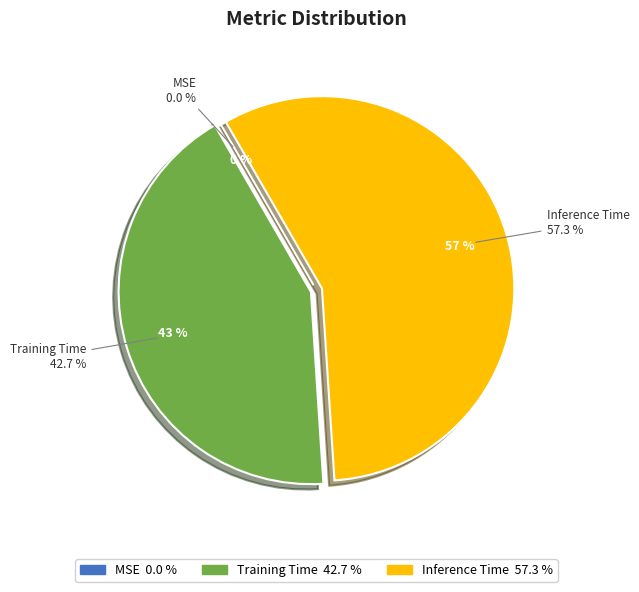

Rank the categories by value from lowest to highest.

MSE, Training Time, Inference Time